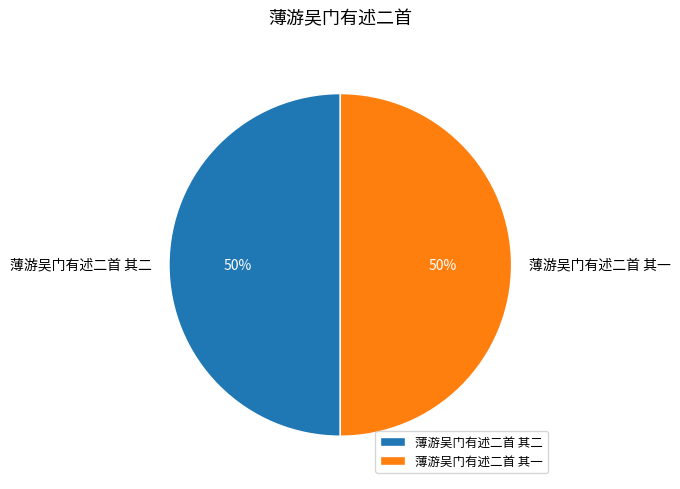

True or false: 薄游吴门有述二首 其二 accounts for 50% of the total.

True